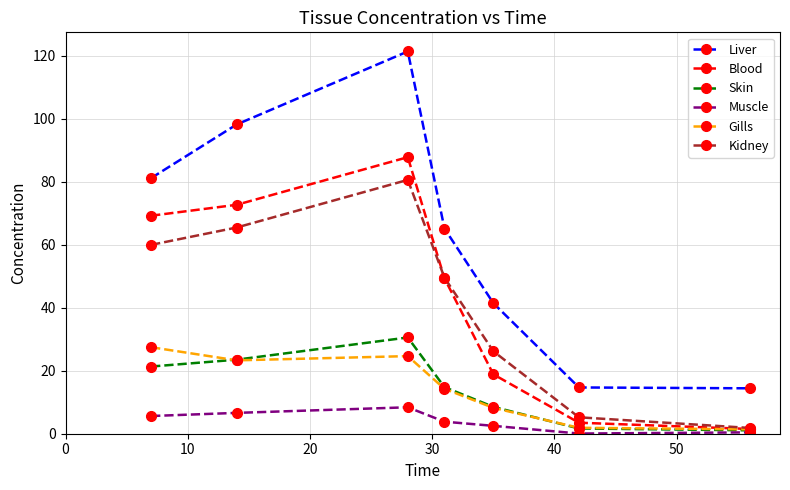

In Liver, how many points are higher than both neighbors (excluding endpoints)?

1